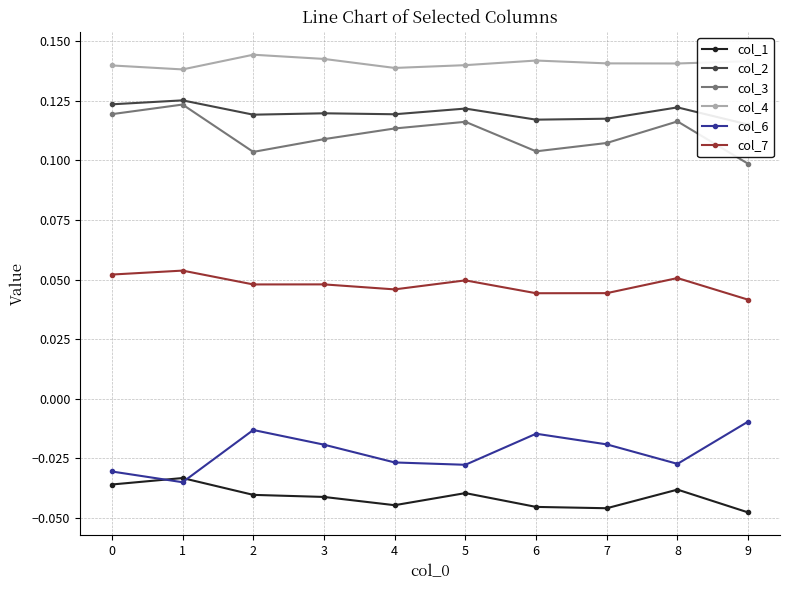

List the labels in order of col_2 value, largest first.

1, 0, 8, 5, 3, 4, 2, 7, 6, 9